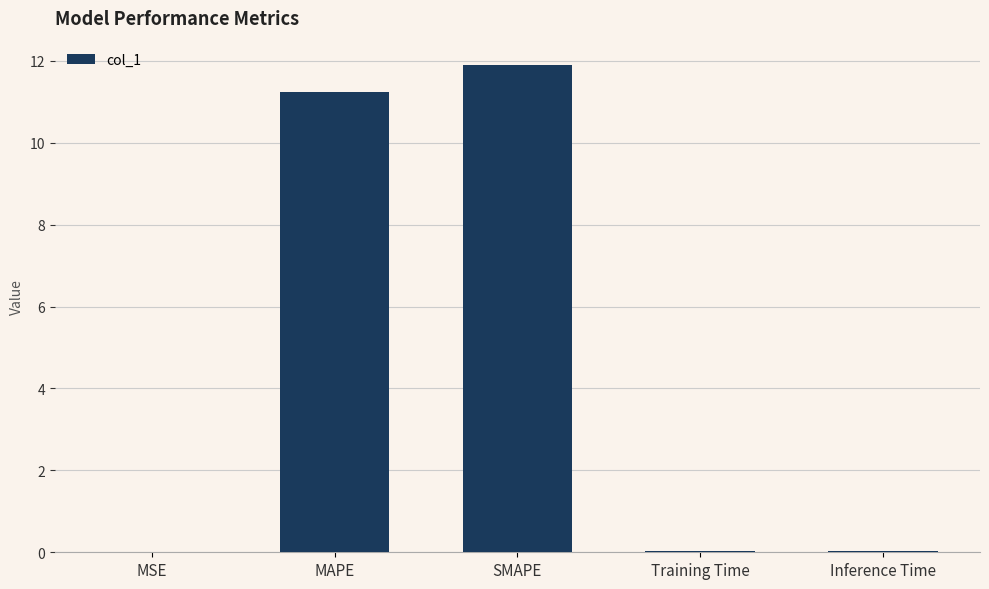

The chart shows a value of 11.9 at SMAPE. True or false?

True